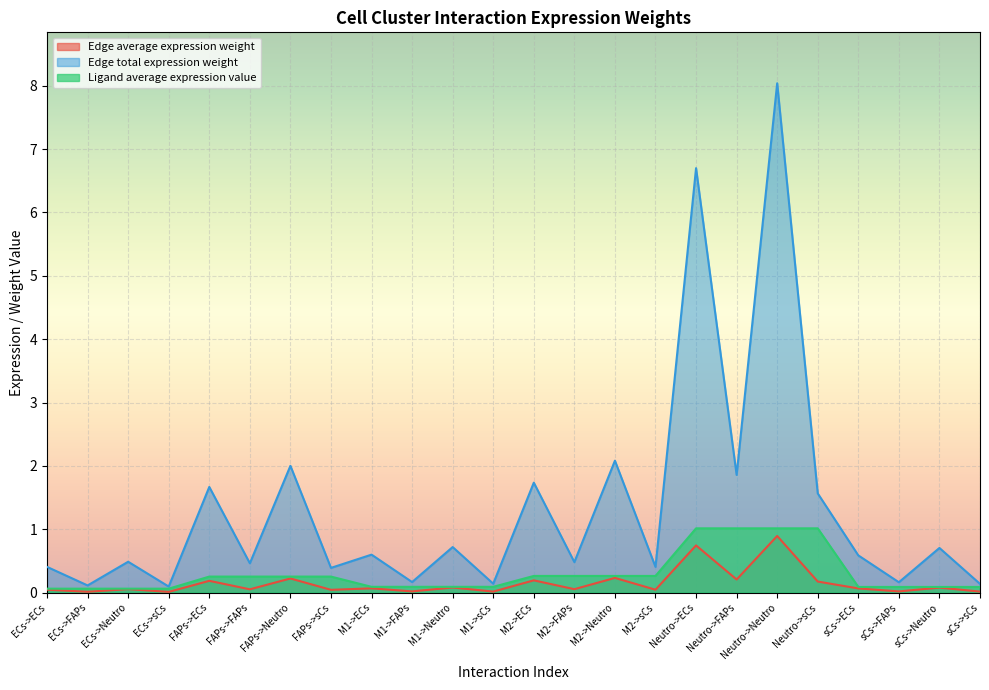

What is the label of the 6th point from the right?

Neutro->Neutro